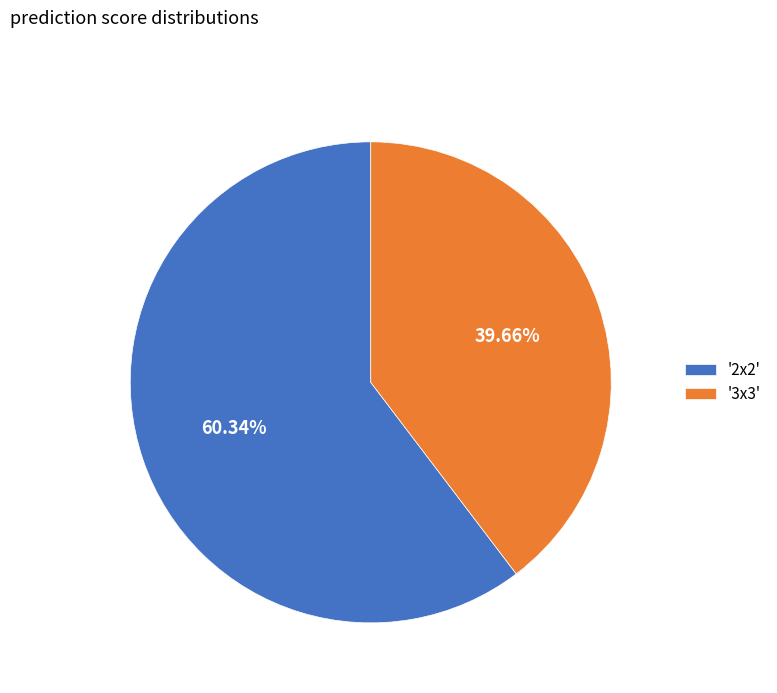

Which slice represents more than half of the pie?

'2x2'